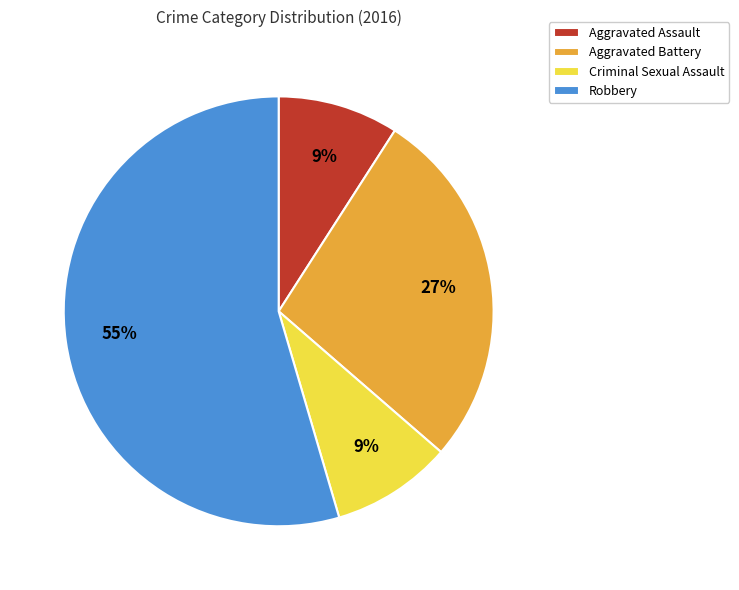

The Aggravated Assault slice represents 20% of the pie. True or false?

False